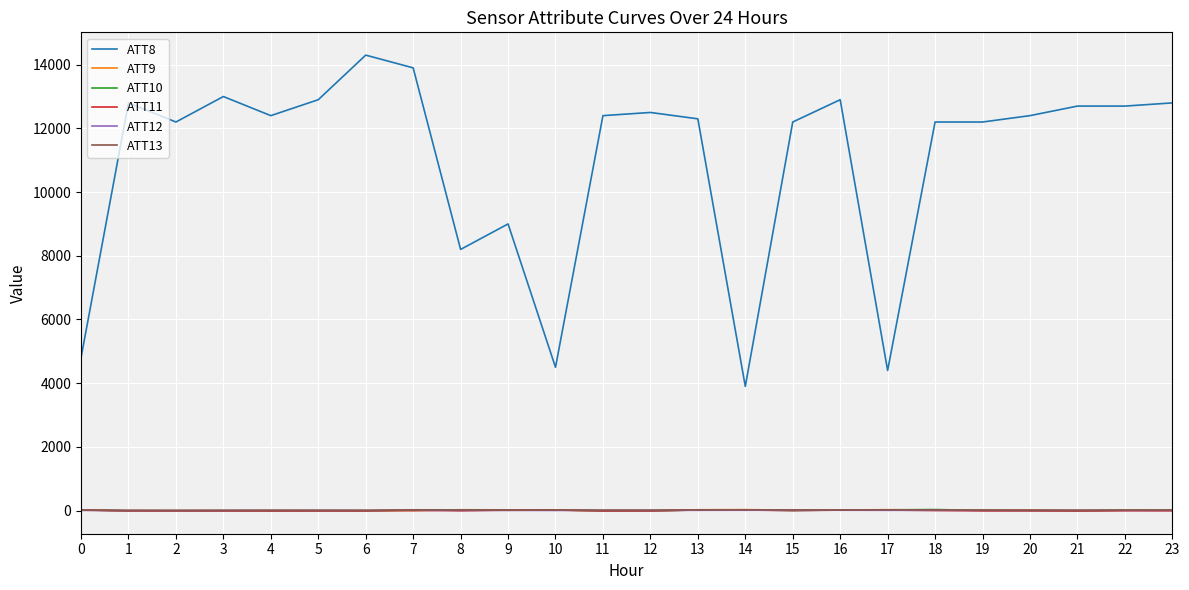

Is the value of ATT12 at 1 greater than the value of ATT8 at 22?

No